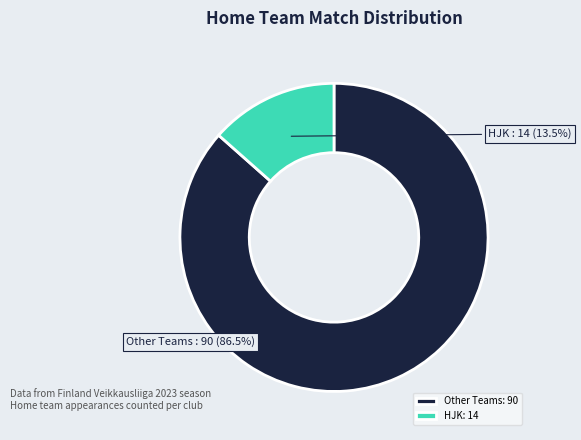

How many slices are in this pie chart?

2